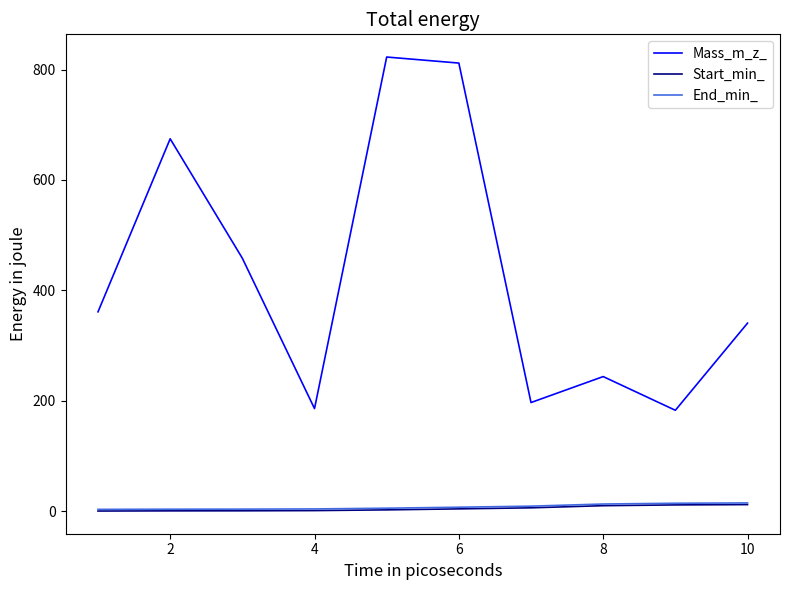

What is the maximum value shown in the chart?

822.6